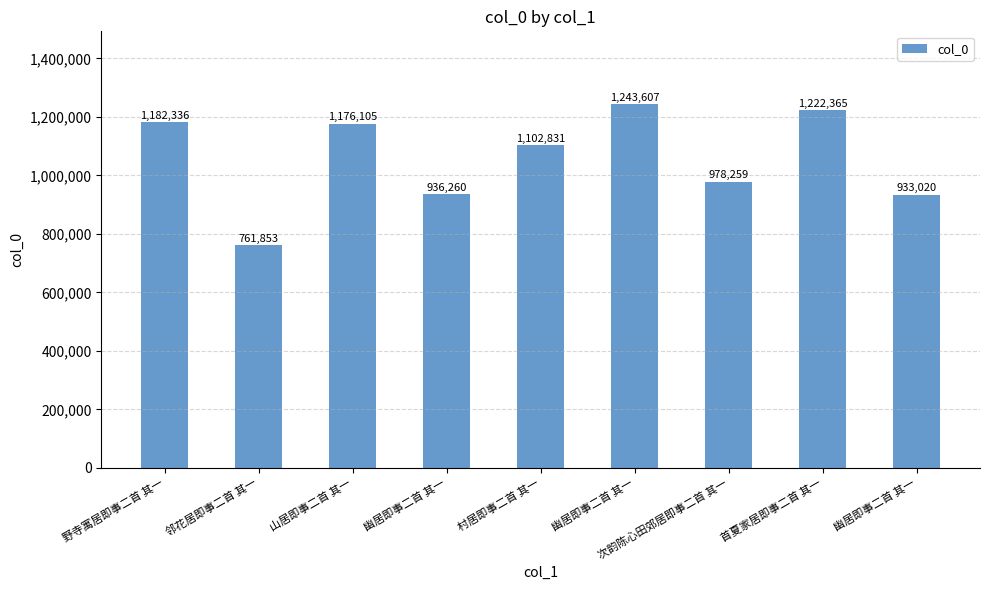

How many categories are shown in the chart?

9